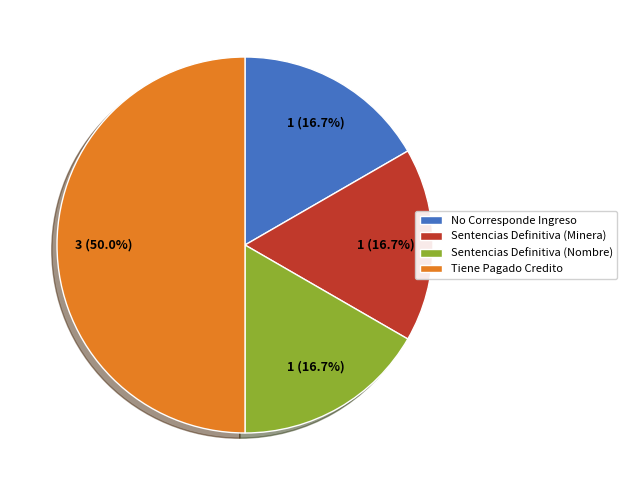

To the nearest percent, what portion does Sentencias Definitiva (Nombre) represent?

17%